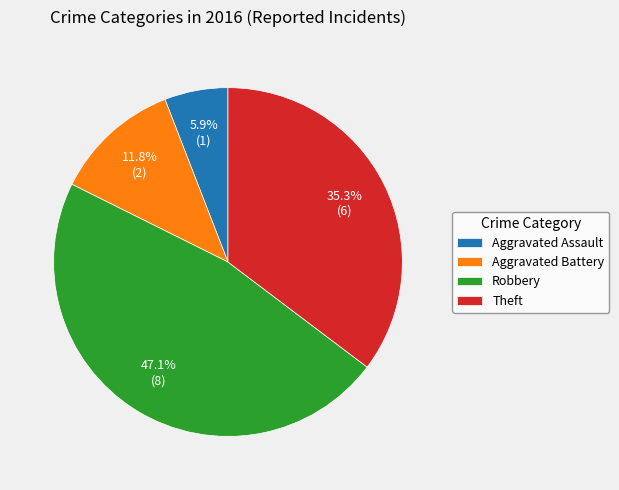

What percentage is NOT represented by Robbery?

52.9%